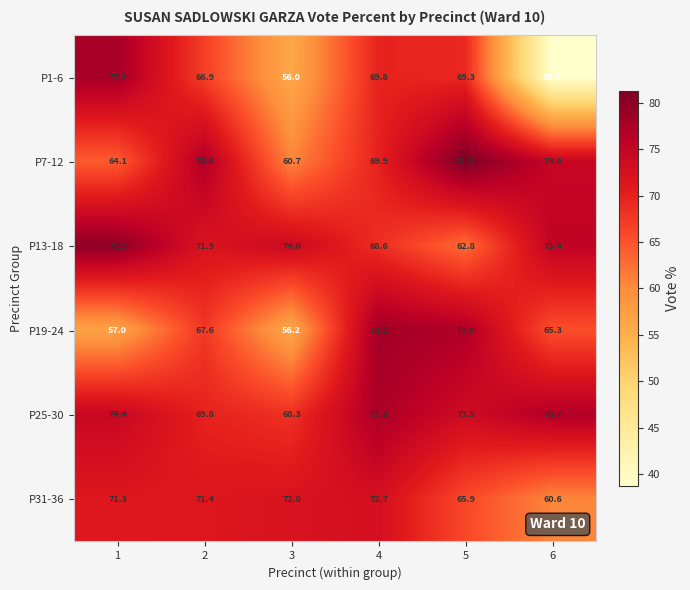

Which series has the largest total across all categories?

P25-30